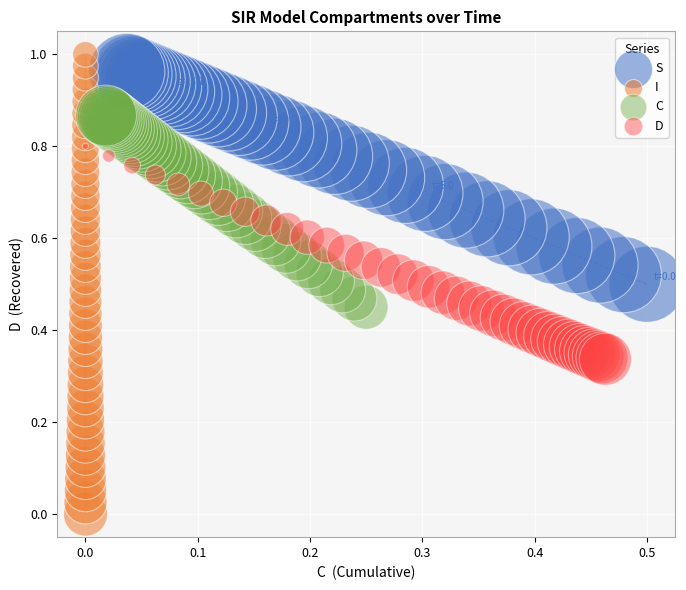

Which series reaches the minimum Y coordinate?

I